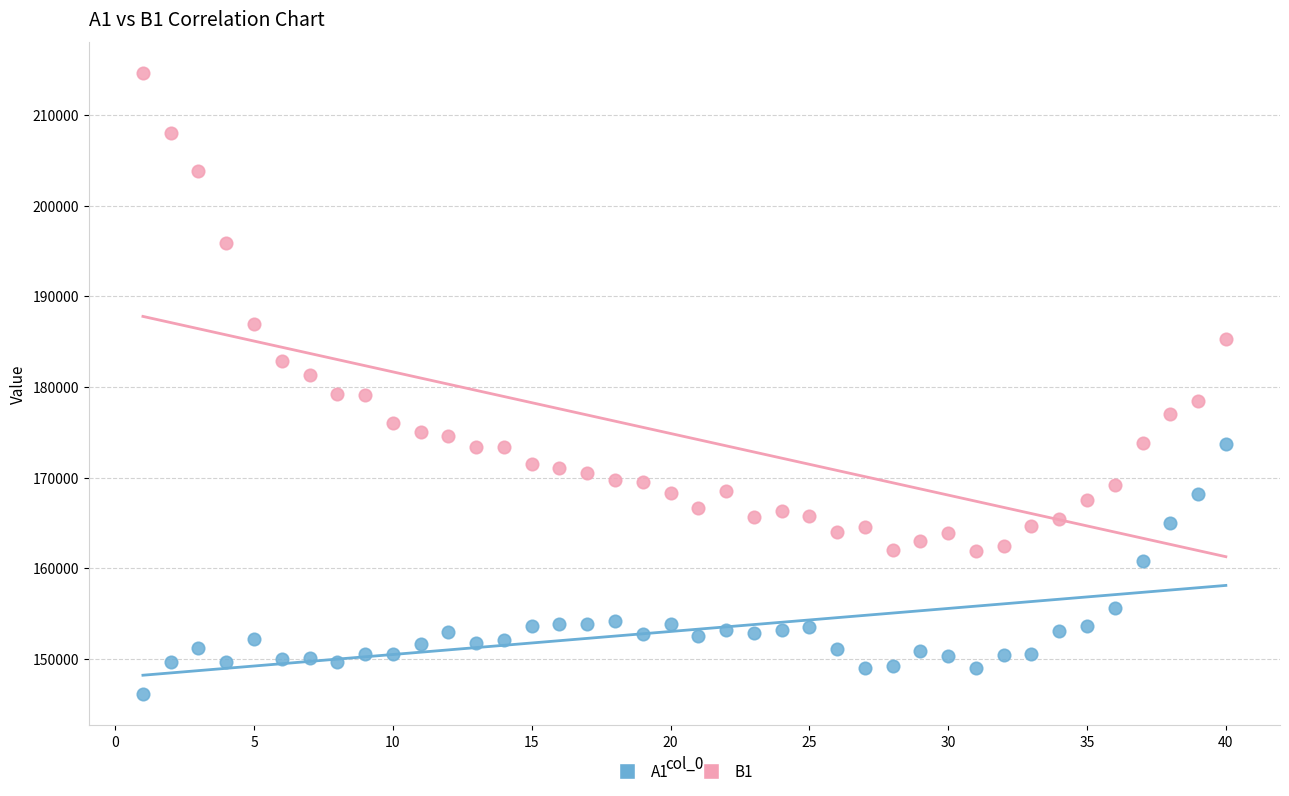

In the B1 series, what Y value is closest to 188250?

186893